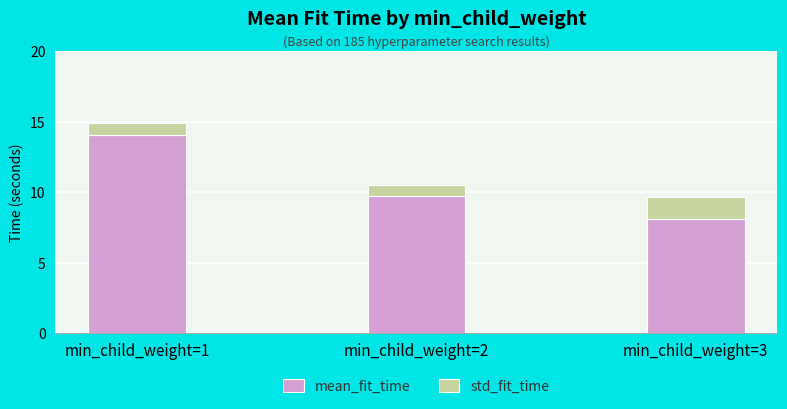

The mean_fit_time series shows 2.3 at min_child_weight=3. True or false?

False